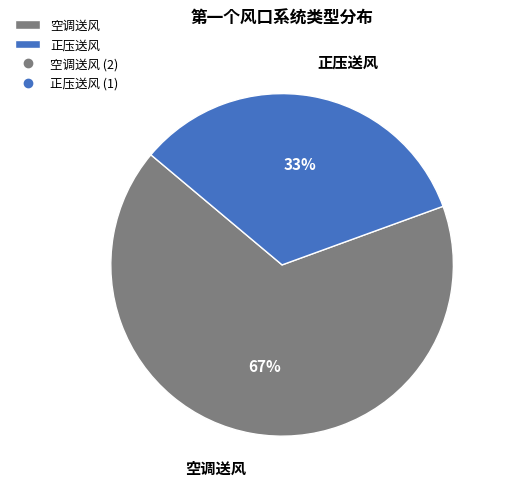

The 空调送风 slice represents 67% of the pie. True or false?

True